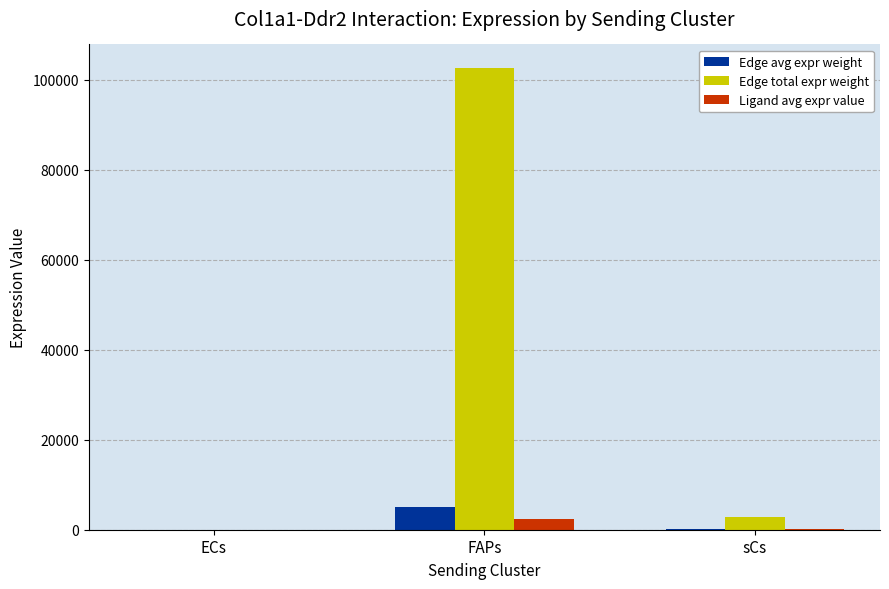

True or false: Edge avg expr weight has a value of 5111.3 at FAPs.

True